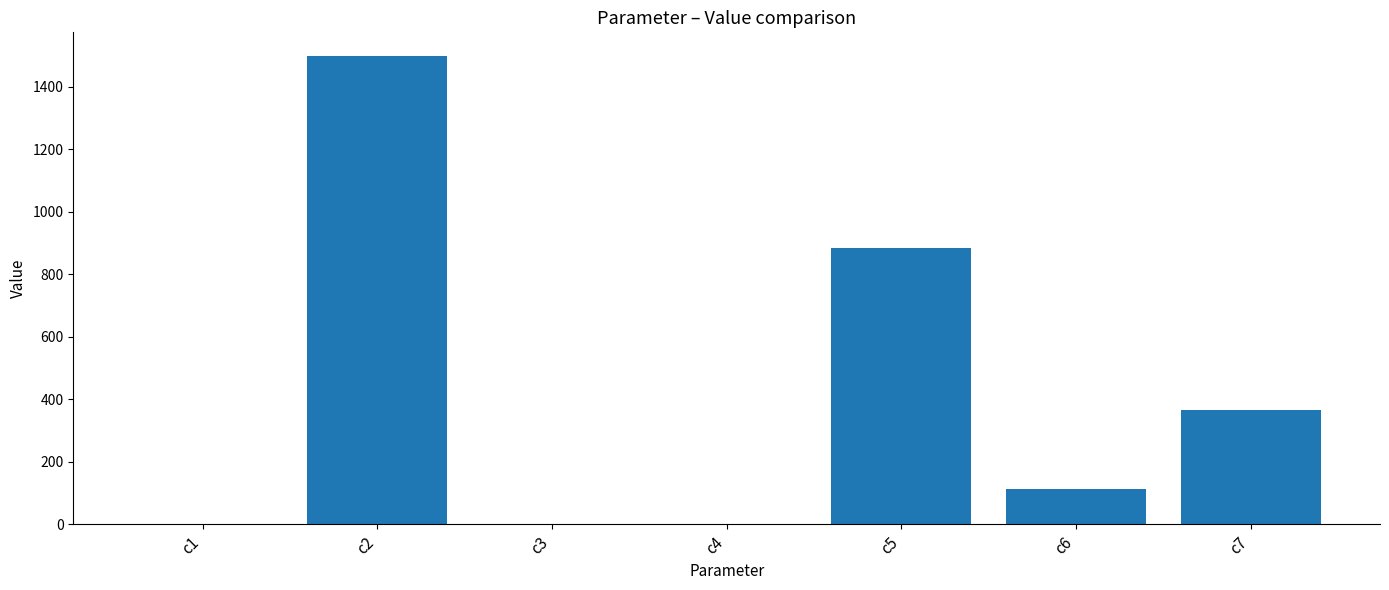

At which label is the value closest to 749?

c5